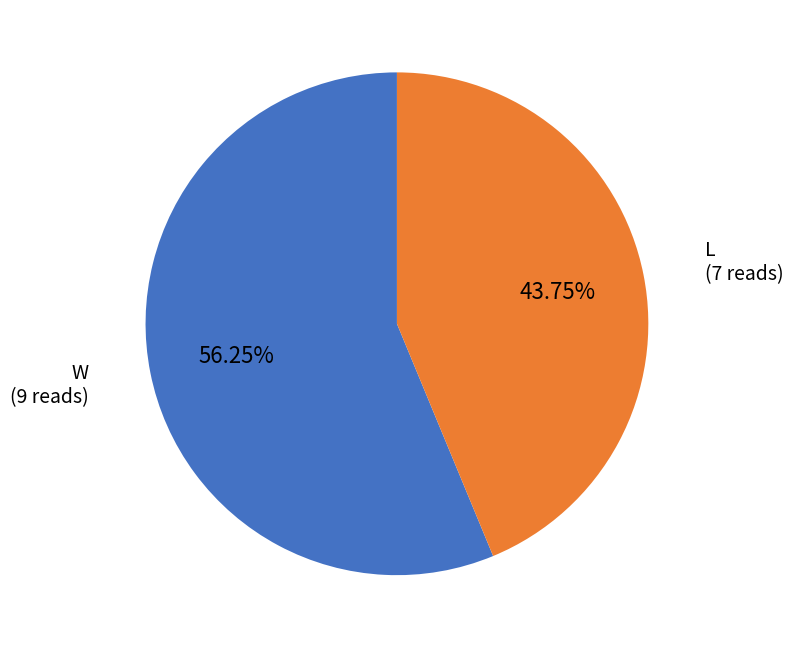

Does any single category account for the majority?

Yes